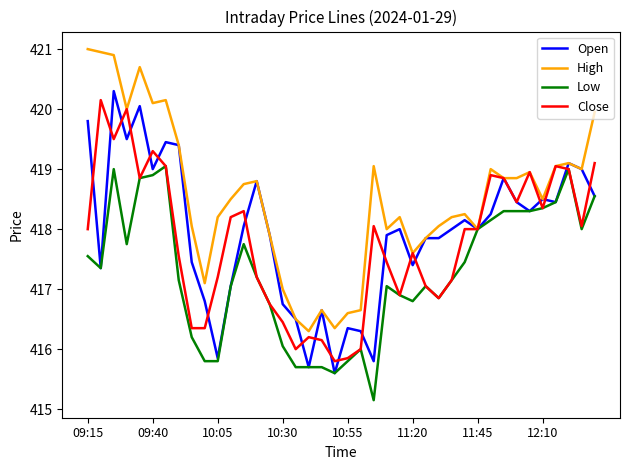

Which series has the largest total across all categories?

High